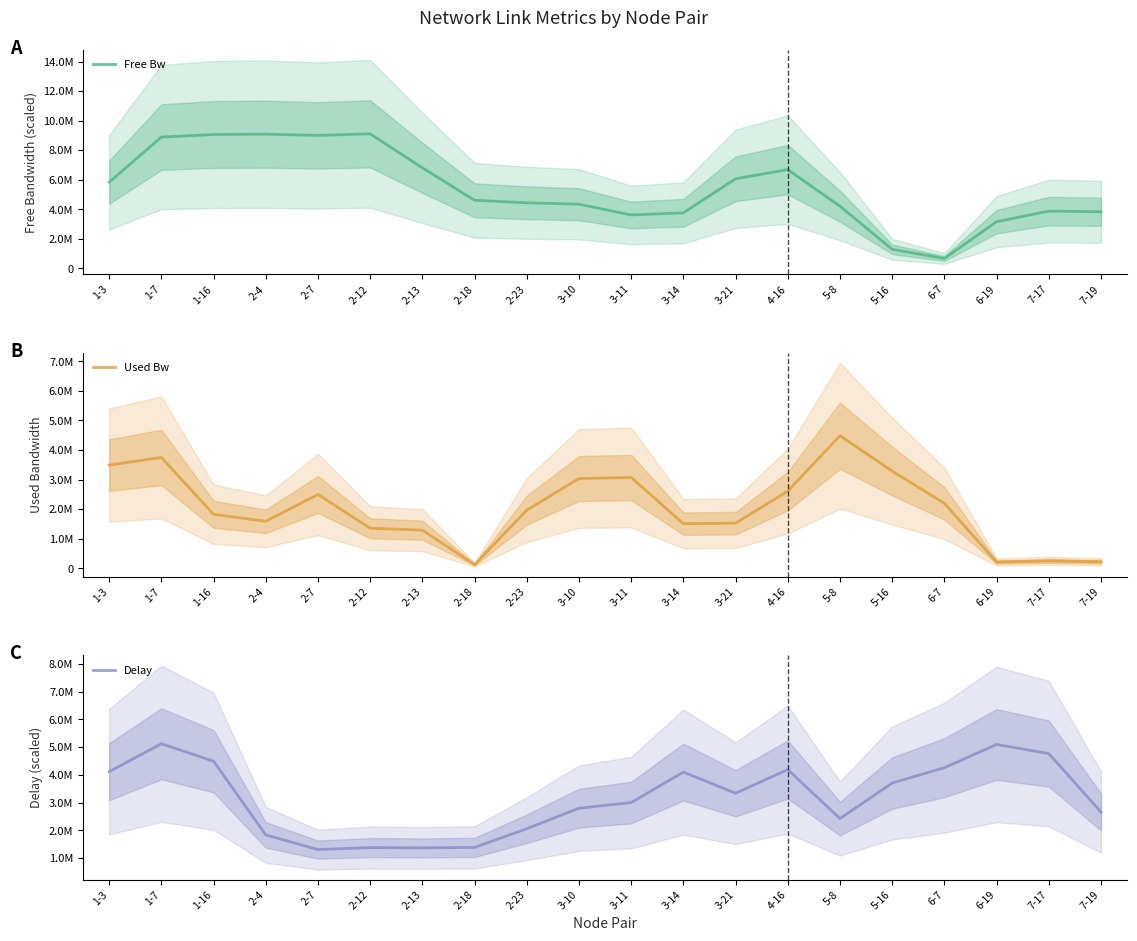

How many interior local peaks does the Used Bw series have?

5